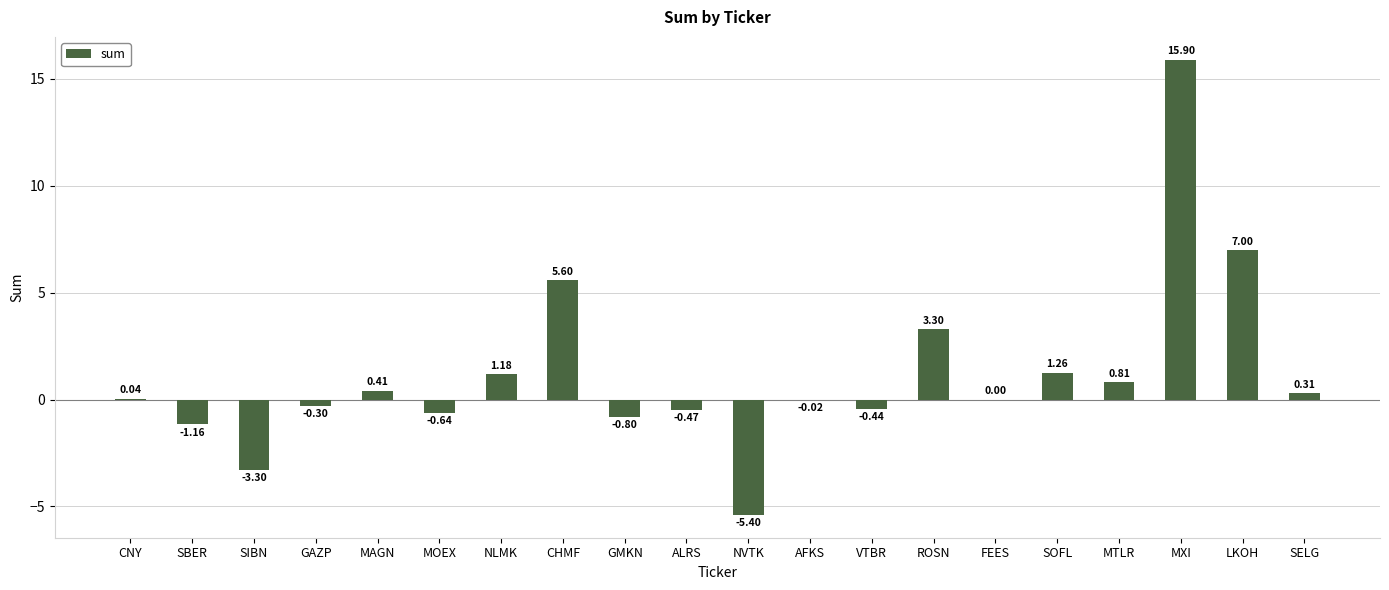

At which category does the chart reach its peak across all series?

MXI